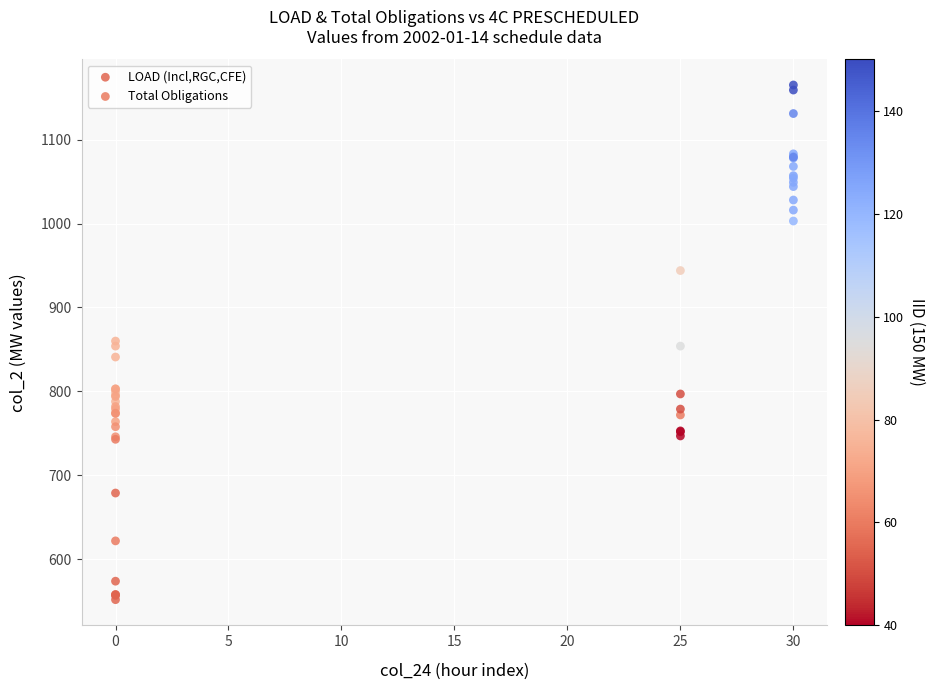

Which series has the largest Y range (max minus min)?

Total Obligations